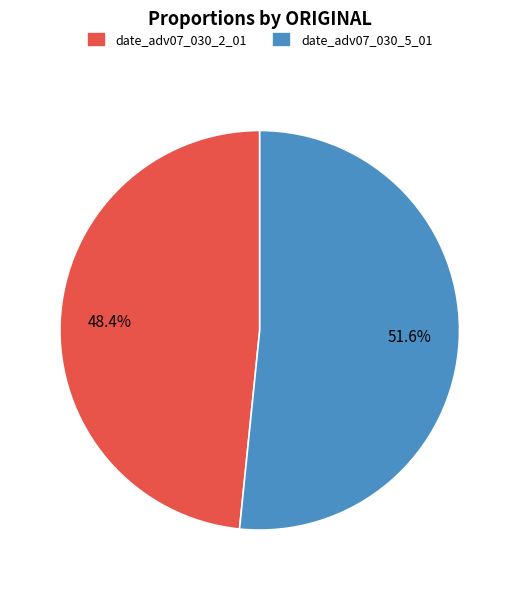

What is the smallest slice in the pie chart?

date_adv07_030_2_01